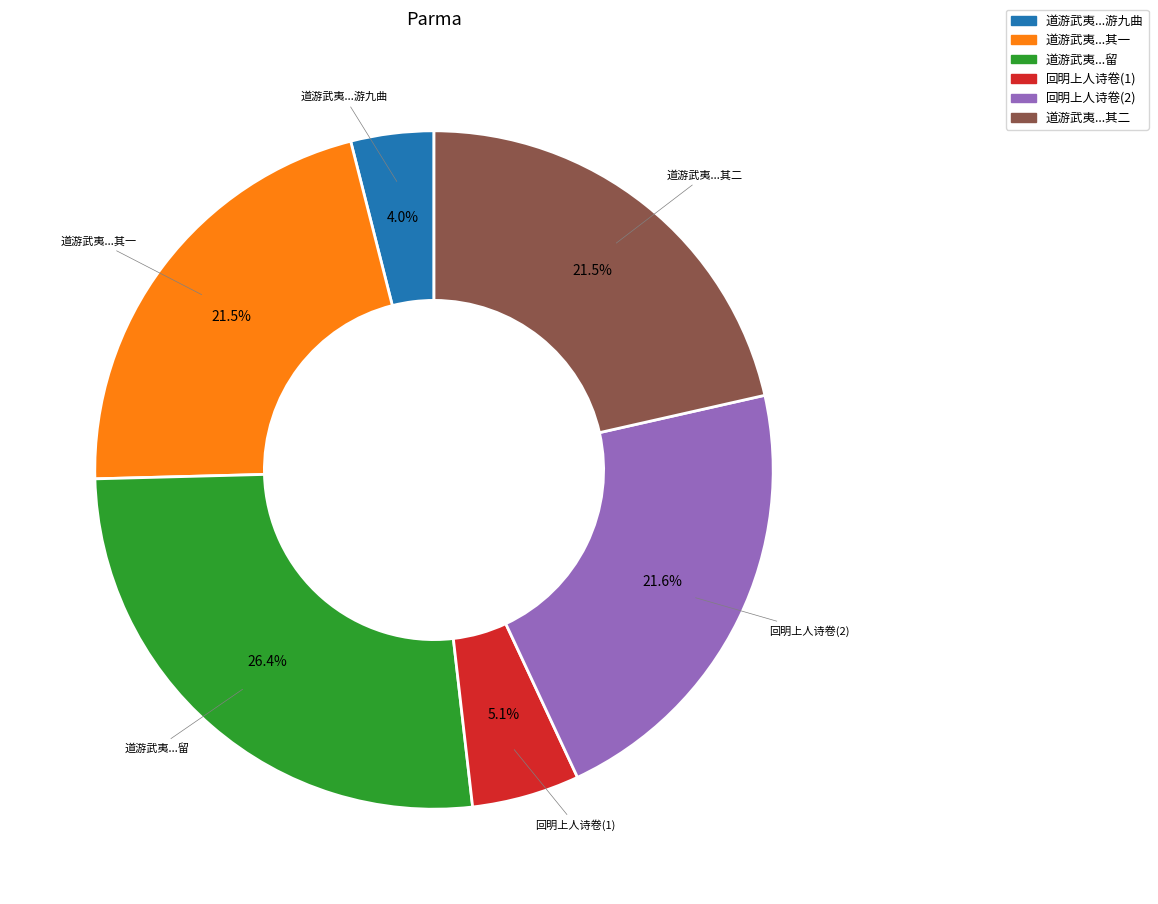

Count the number of slices in the pie.

6